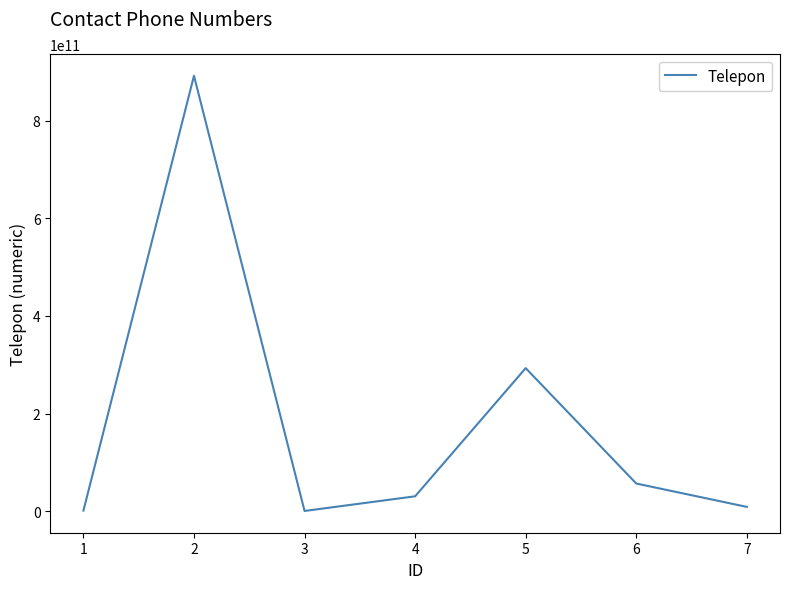

What is the change in value from 2 to 4?

-862132805368